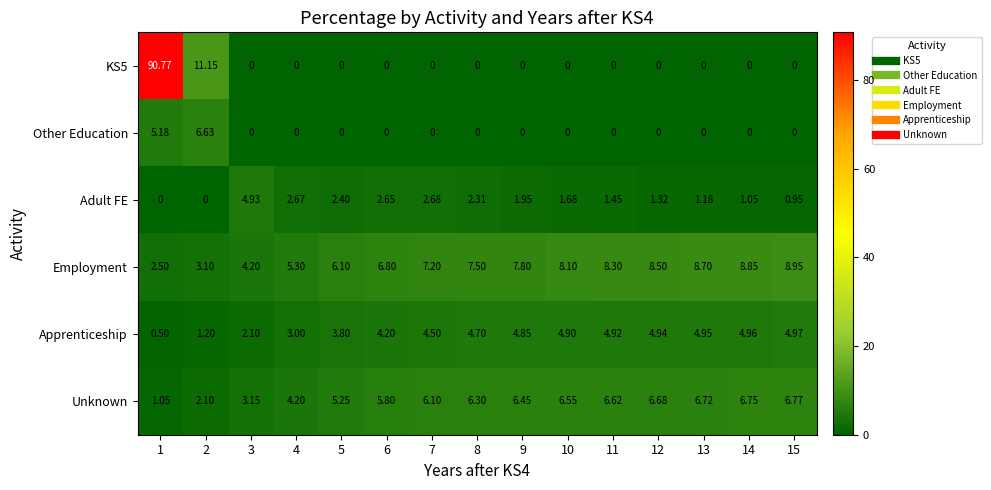

Between 8 and 11, which series saw the biggest shift?

Adult FE